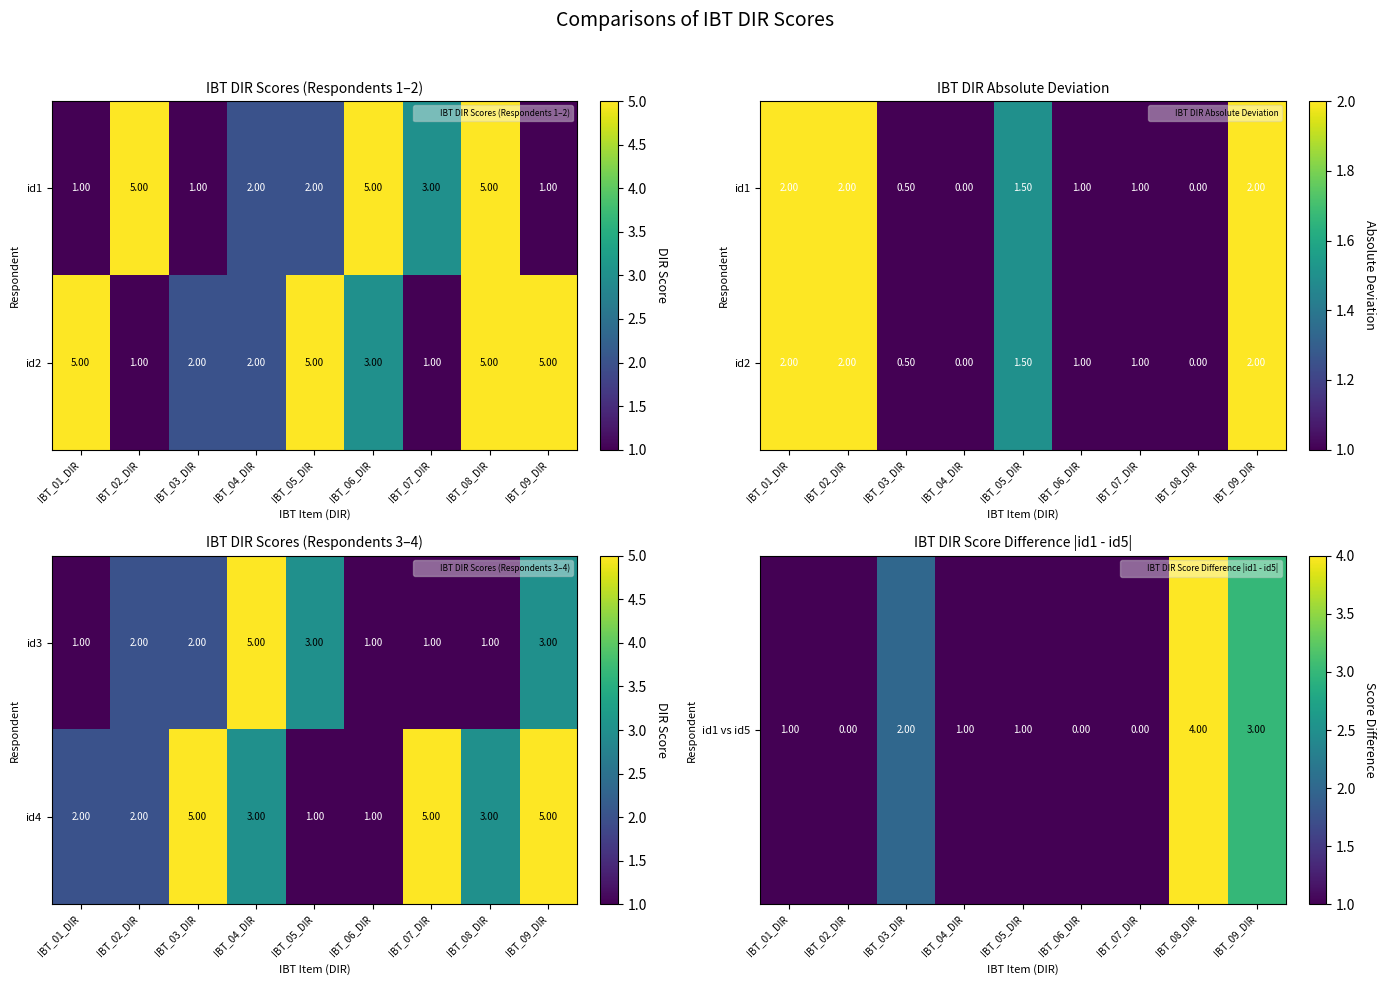

How many id4 values are between 2 and 5?

7